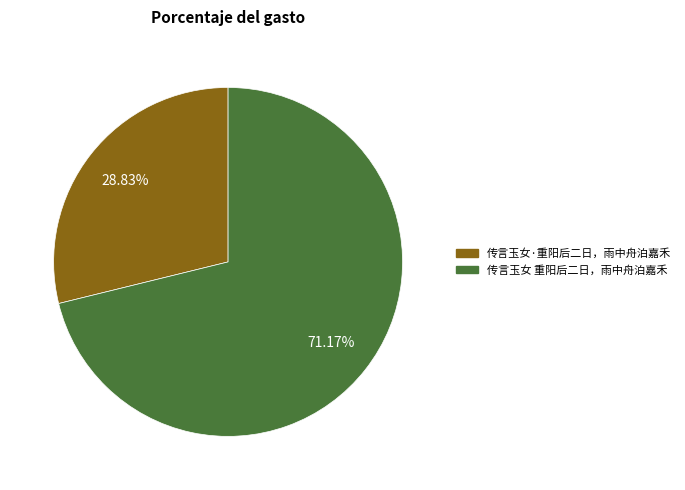

To the nearest percent, what is the combined percentage of 传言玉女 重阳后二日，雨中舟泊嘉禾 and 传言玉女·重阳后二日，雨中舟泊嘉禾?

100%